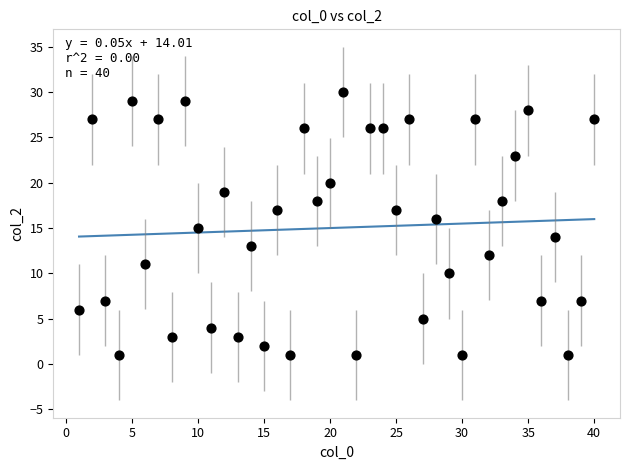

What is the range of X values (max minus min)?

39